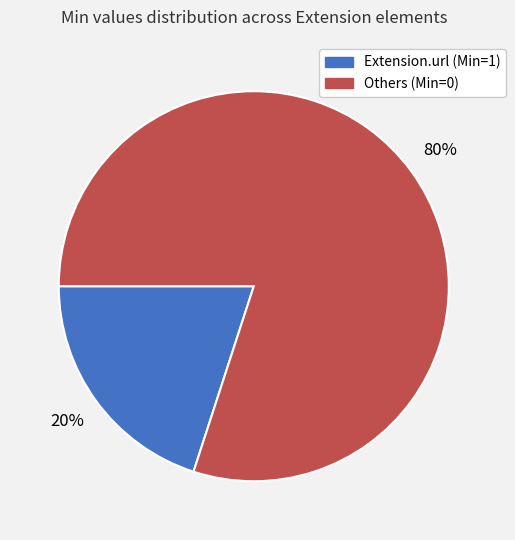

To the nearest percent, what is the average slice percentage?

50%